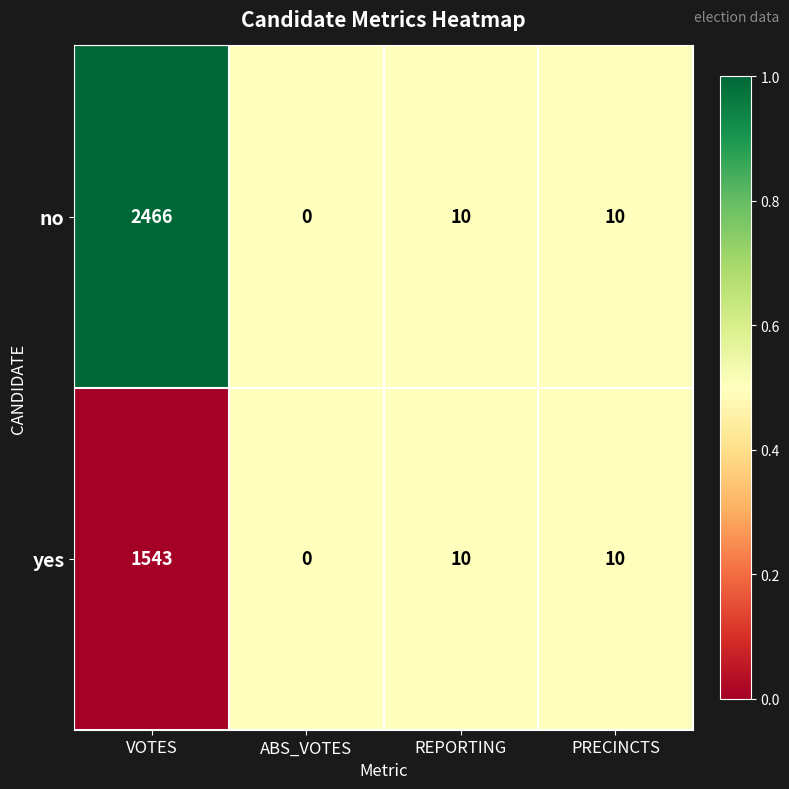

At which label does yes first exceed 10?

VOTES